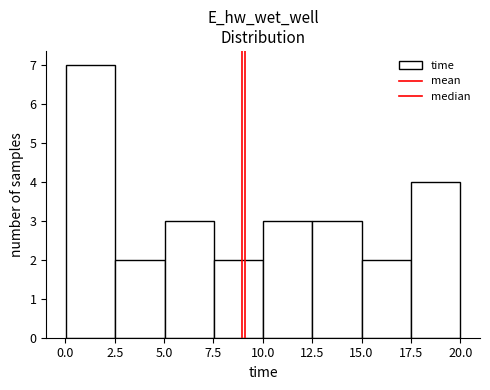

Reading left to right, transcribe this chart: for each bar, give the range it covers on the x-axis and its height. Neither the bar edges nor the heights are printed on the chart, so give them approximately, as read against the axes.

0.0 to 2.5: 7
2.5 to 5.0: 2
5.0 to 7.5: 3
7.5 to 10.0: 2
10.0 to 12.5: 3
12.5 to 15.0: 3
15.0 to 17.5: 2
17.5 to 20.0: 4